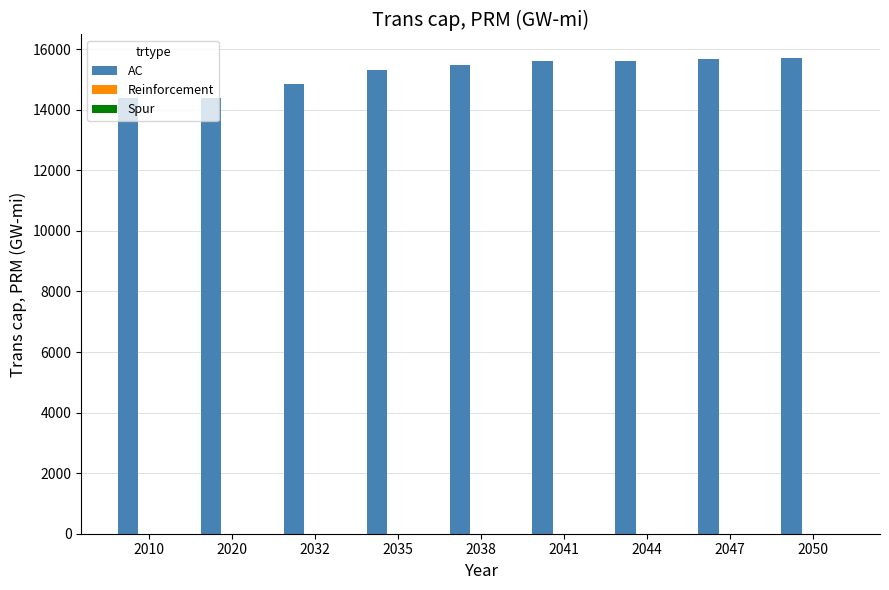

What is the minimum value shown in the chart?

14394.8